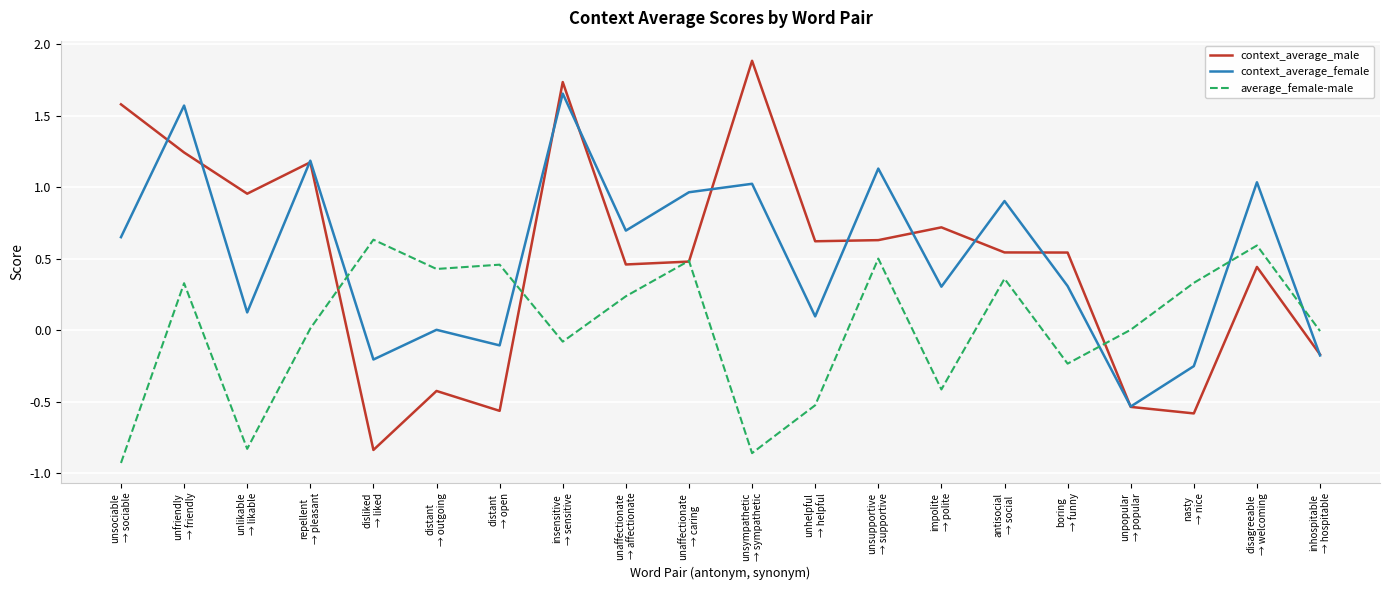

Which series has the largest range (max minus min)?

context_average_male